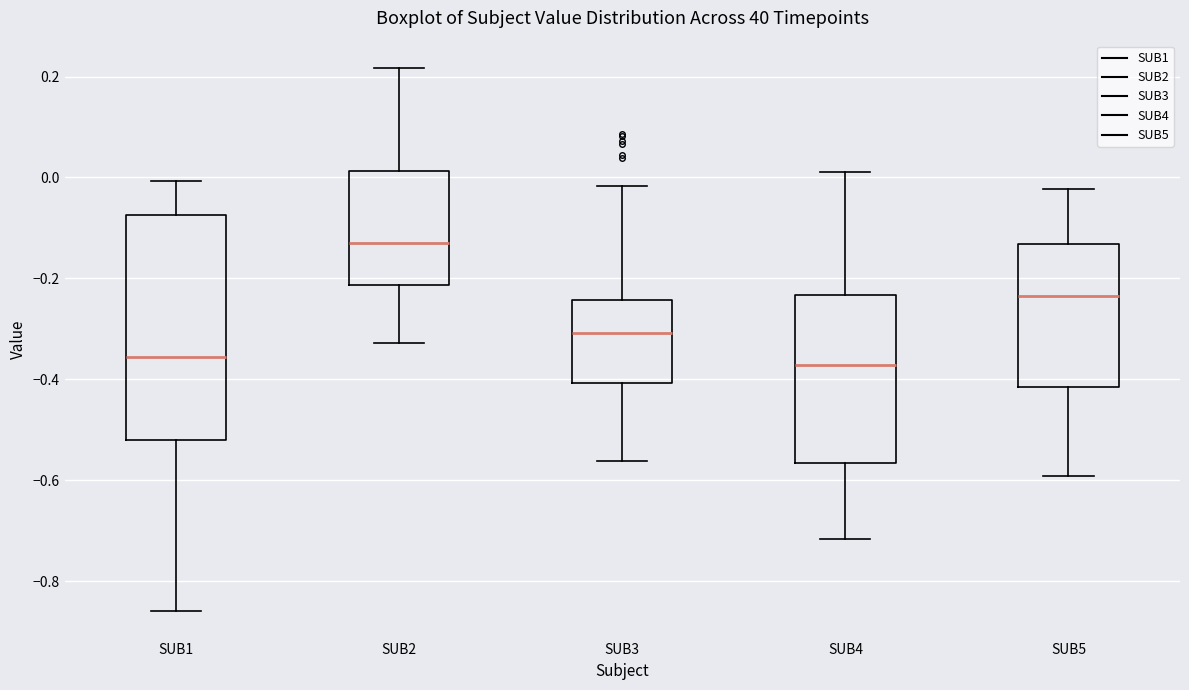

Reading left to right, read every box against the y-axis: the position of its median line, the range the box covers, and the ends of its whiskers. The values are not printed on the chart, so give them approximately, as read against the axis.

SUB1: median -0.36, box -0.52 to -0.08, whiskers -0.86 to 0.00
SUB2: median -0.12, box -0.22 to 0.02, whiskers -0.32 to 0.22
SUB3: median -0.30, box -0.40 to -0.24, whiskers -0.56 to -0.02
SUB4: median -0.38, box -0.56 to -0.24, whiskers -0.72 to 0.02
SUB5: median -0.24, box -0.42 to -0.14, whiskers -0.60 to -0.02